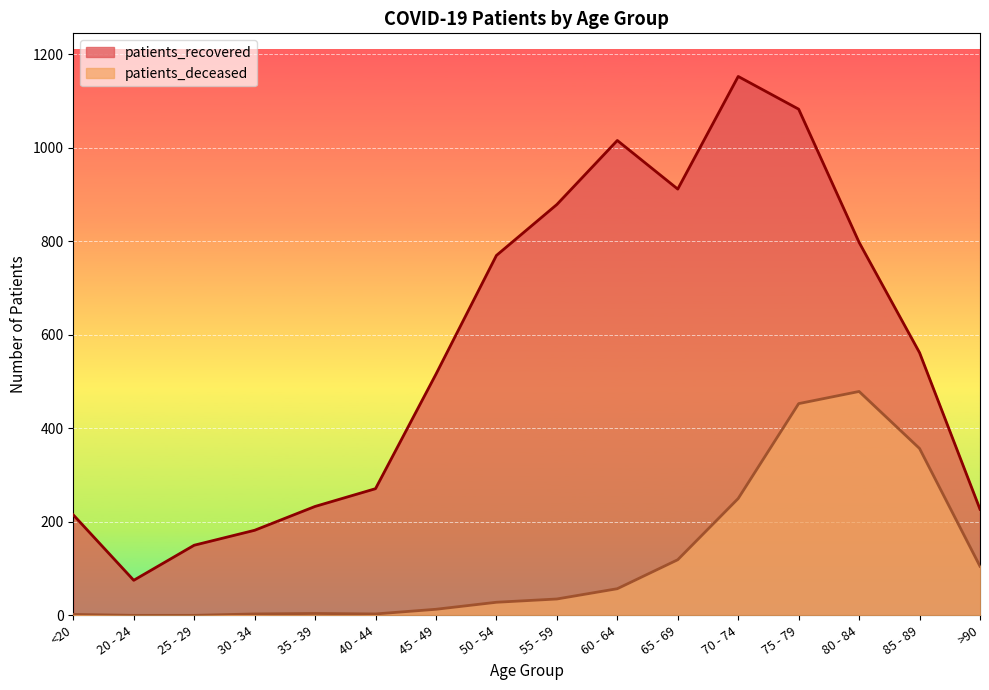

True or false: patients_deceased and patients_recovered intersect in this chart.

False